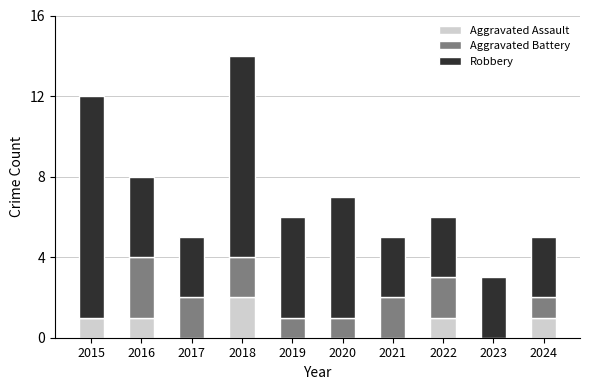

Are the bars horizontal?

No